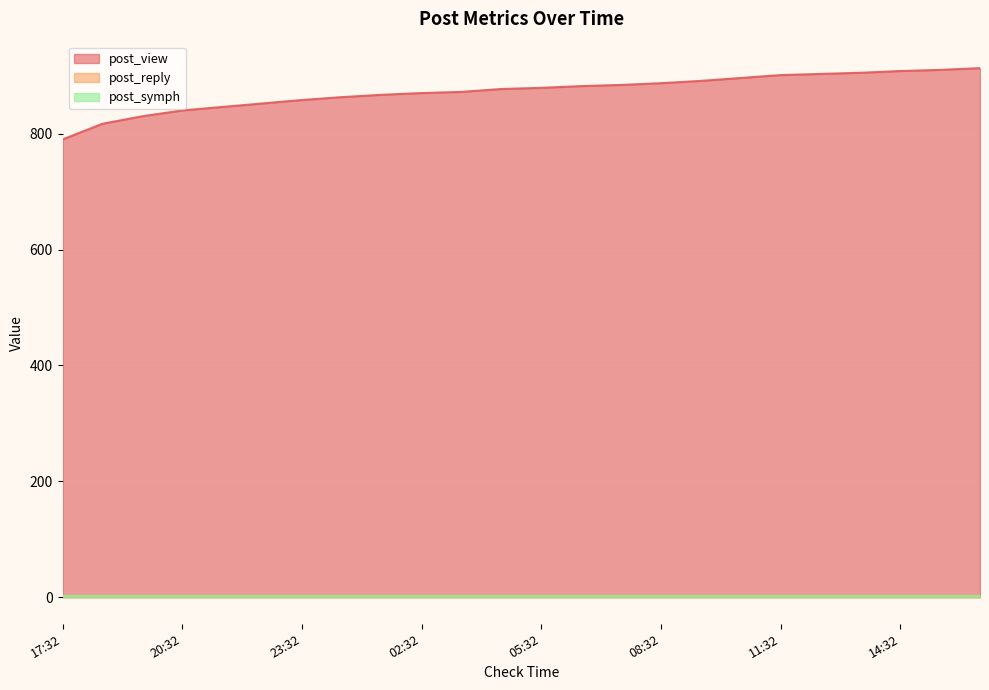

Rank the categories by post_reply value from highest to lowest.

17:32, 18:32, 19:32, 20:32, 21:32, 22:32, 23:32, 00:32, 01:32, 02:32, 03:32, 04:32, 05:32, 06:32, 07:32, 08:32, 09:32, 10:32, 11:32, 12:32, 13:32, 14:32, 15:32, 16:32